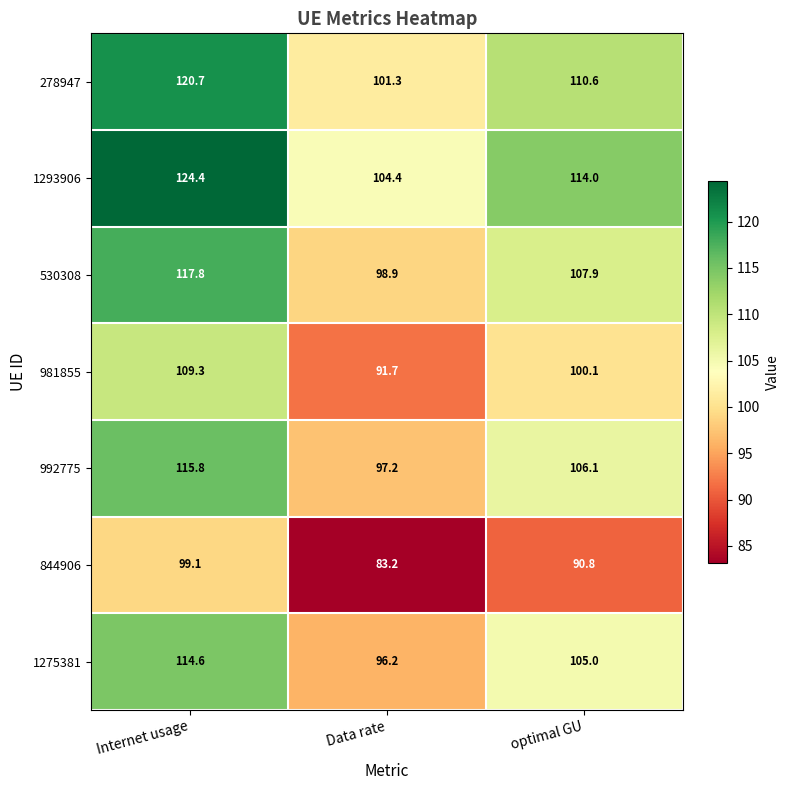

What is the difference between the 981855 values at Internet usage and optimal GU?

9.2